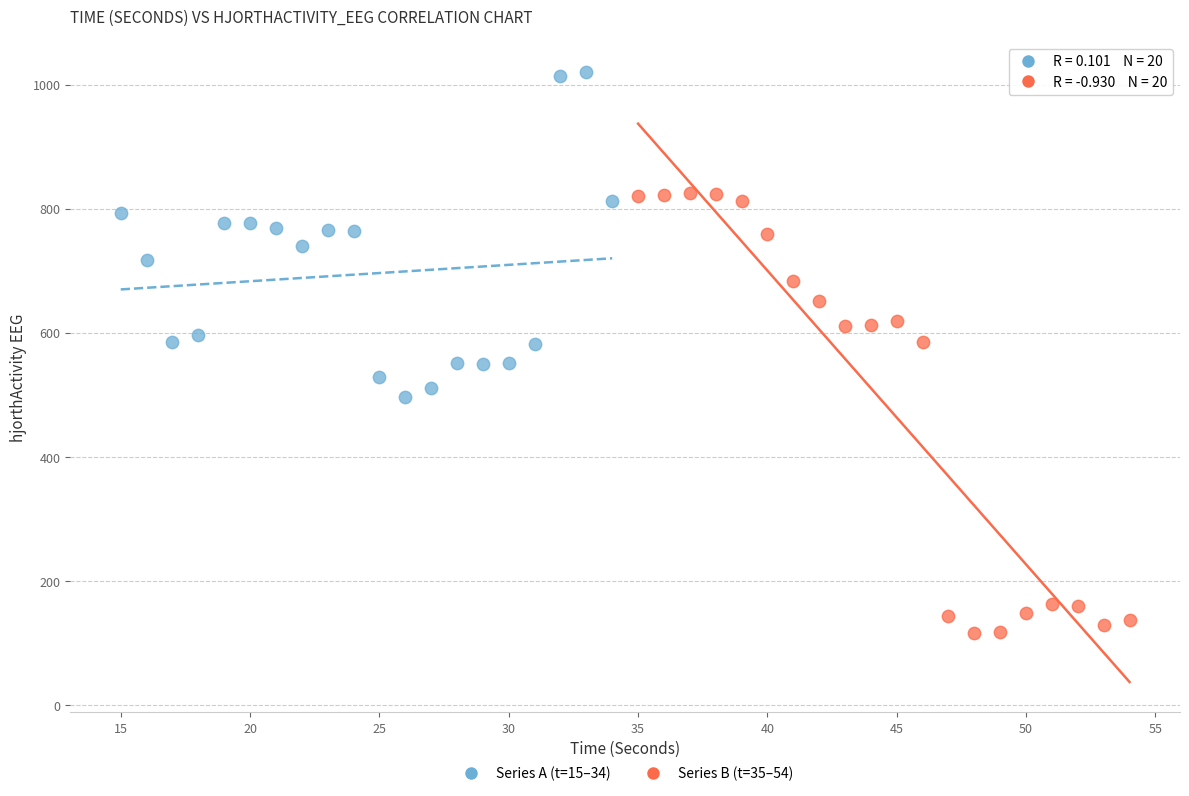

Which series reaches the minimum Y coordinate?

Series B (t=35–54)